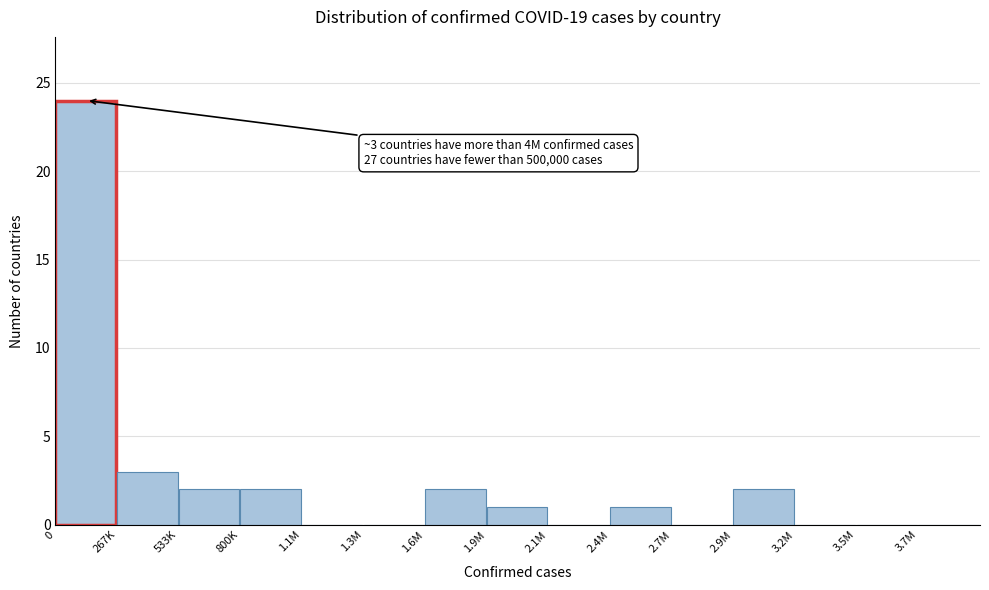

Reading right to left, what are all the values shown in this chart?

3.7M=0	3.5M=0	3.2M=0	2.9M=2	2.7M=0	2.4M=1	2.1M=0	1.9M=1	1.6M=2	1.3M=0	1.1M=0	800K=2	533K=2	267K=3	0=24